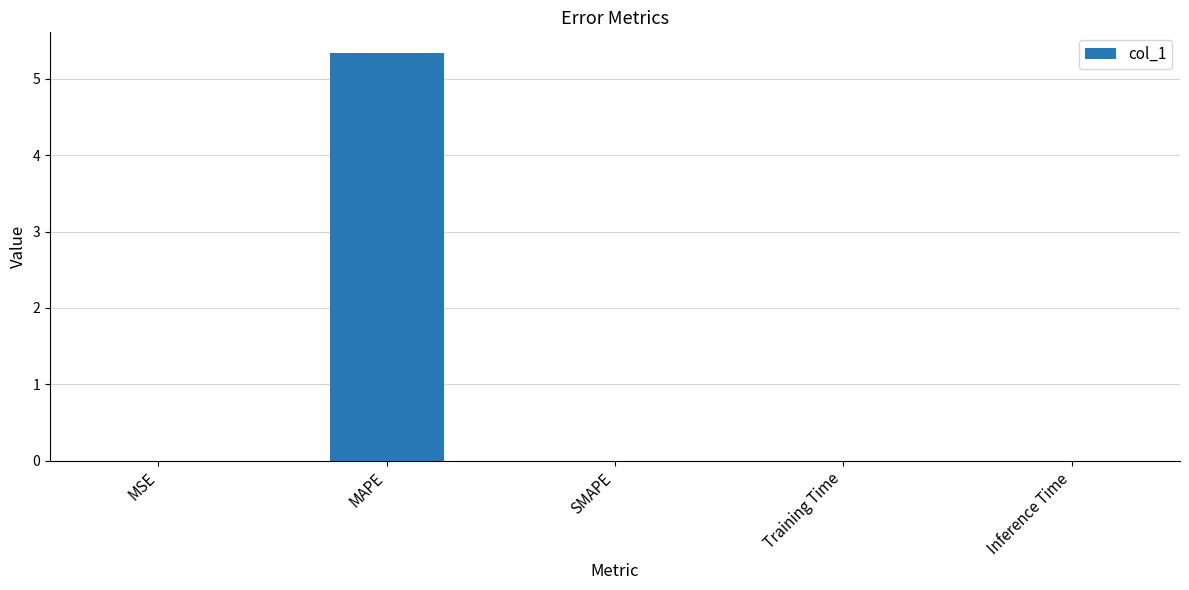

Between MAPE and Training Time, which is larger?

MAPE